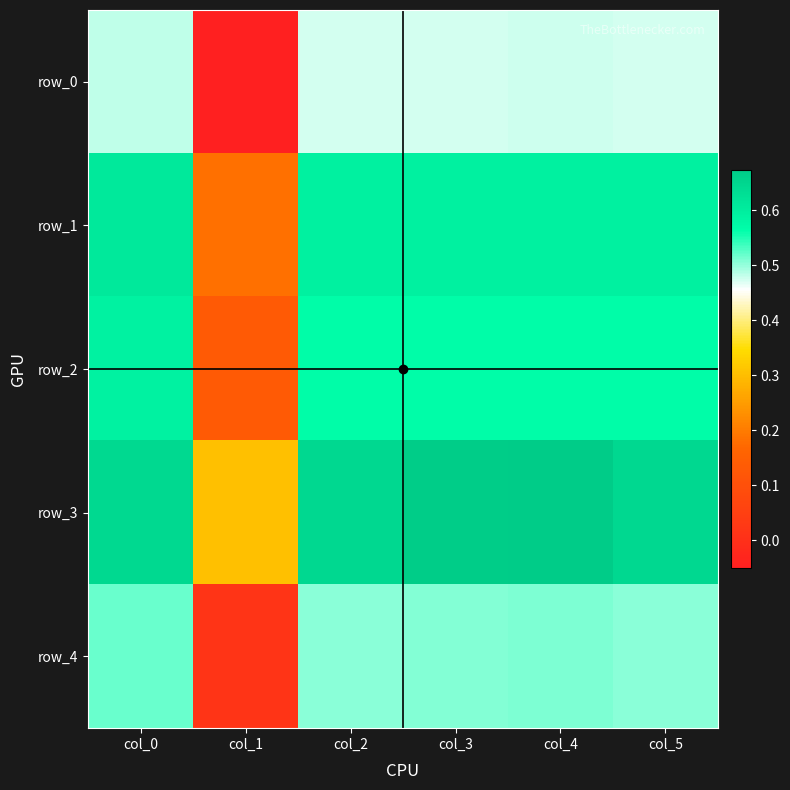

Between col_3 and col_1, which is larger?

col_3